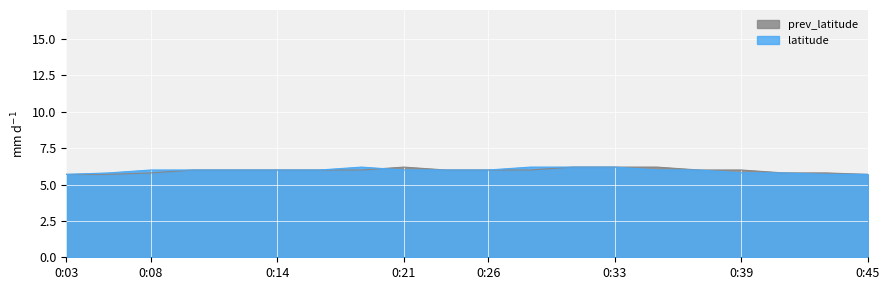

At which category does the chart reach its peak across all series?

0:20